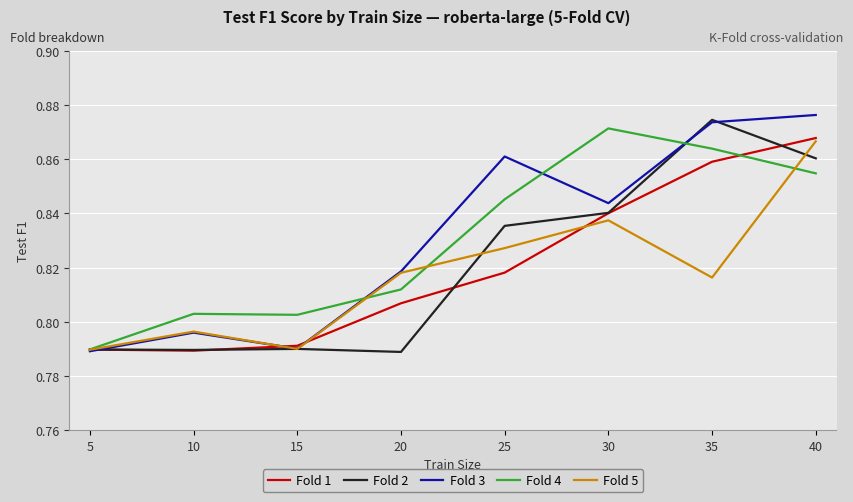

How many series are shown in this chart?

5